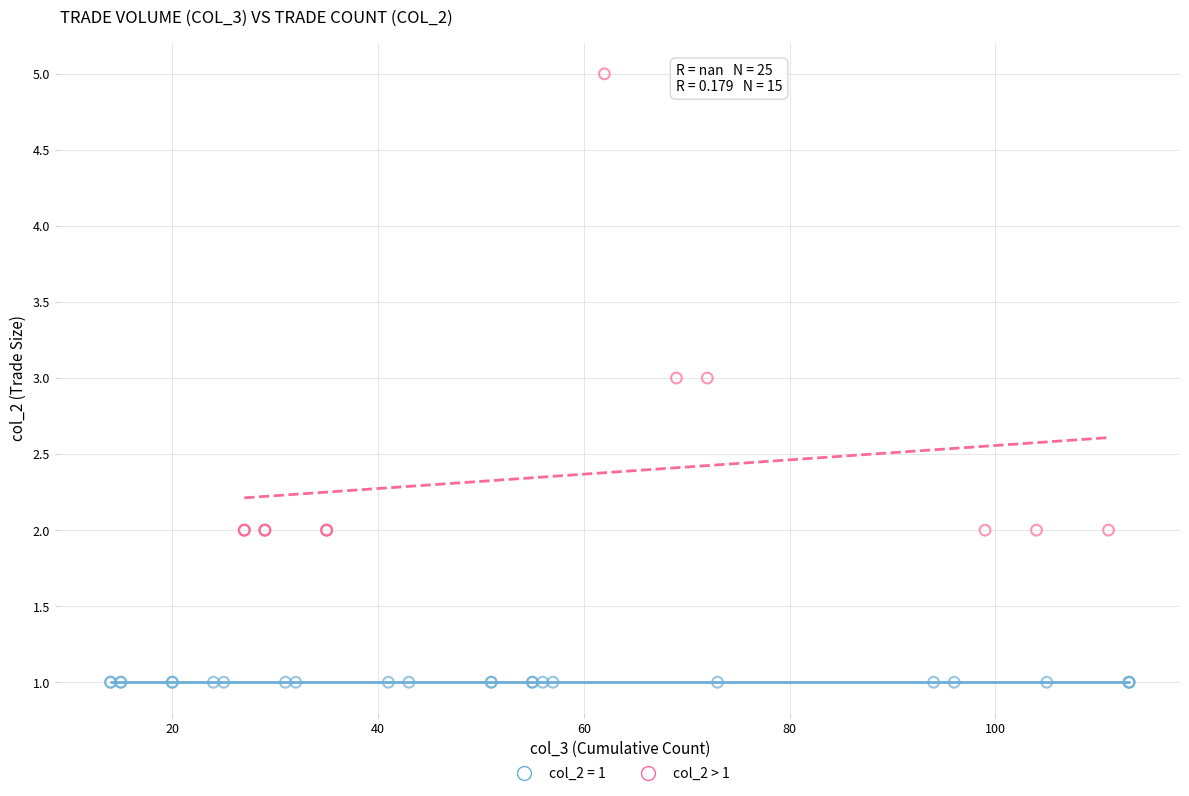

Which series contains the highest Y value?

col_2 > 1